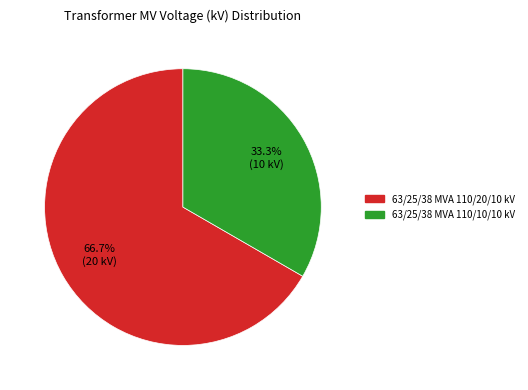

Which slice is the smallest?

63/25/38 MVA 110/10/10 kV